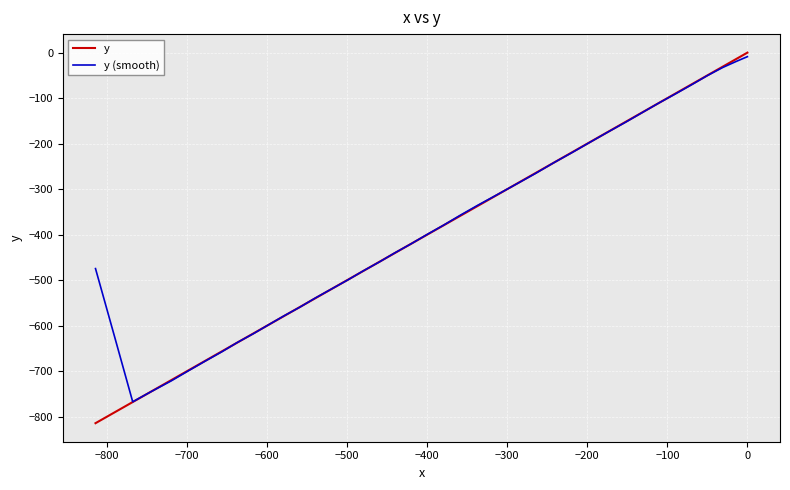

Is it true that y (smooth) equals -136.5 at 29?

False